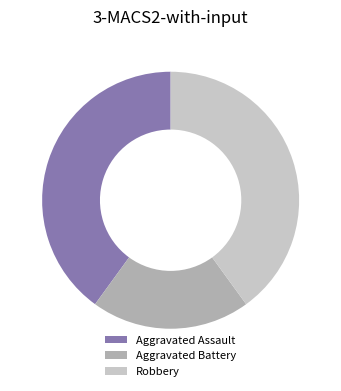

Is it true that Aggravated Battery is 10% of the pie?

False